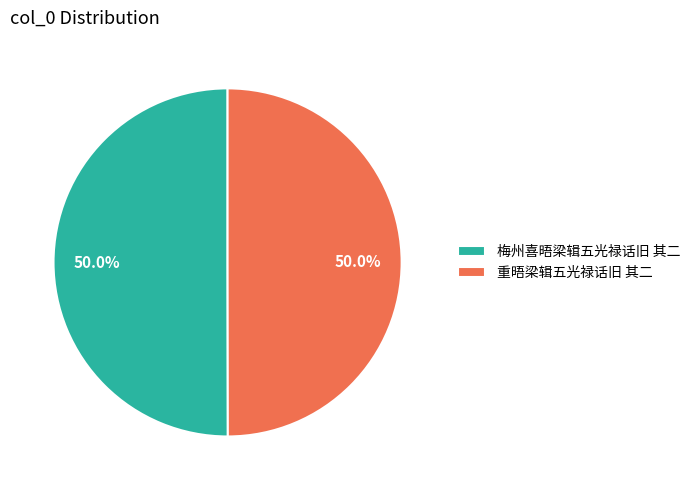

Combined, what portion of the pie is 梅州喜晤梁辑五光禄话旧 其二 and 重晤梁辑五光禄话旧 其二?

100.0%